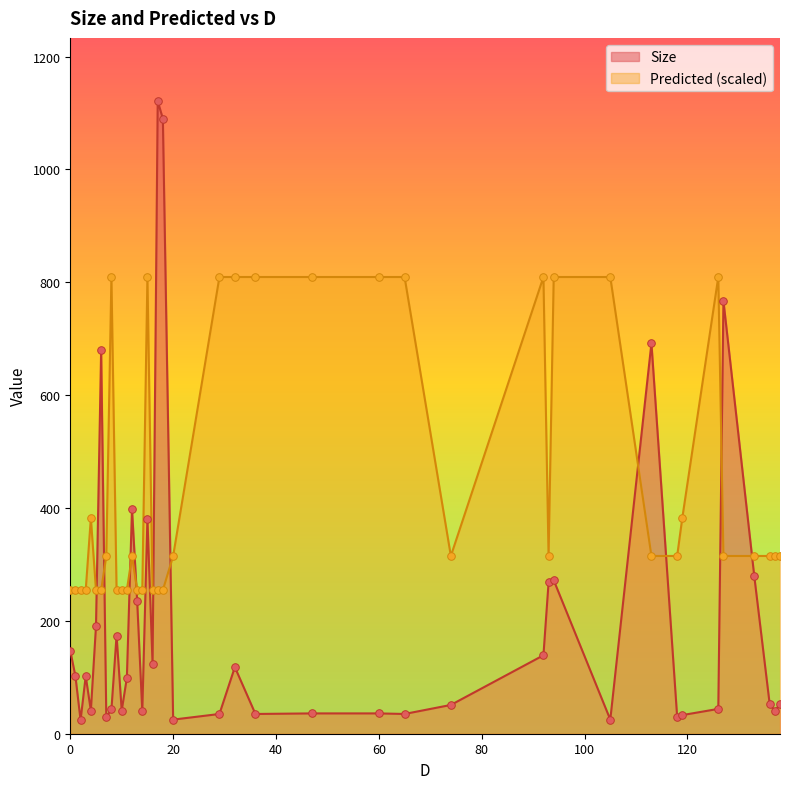

Which series reaches the maximum Y coordinate?

Size